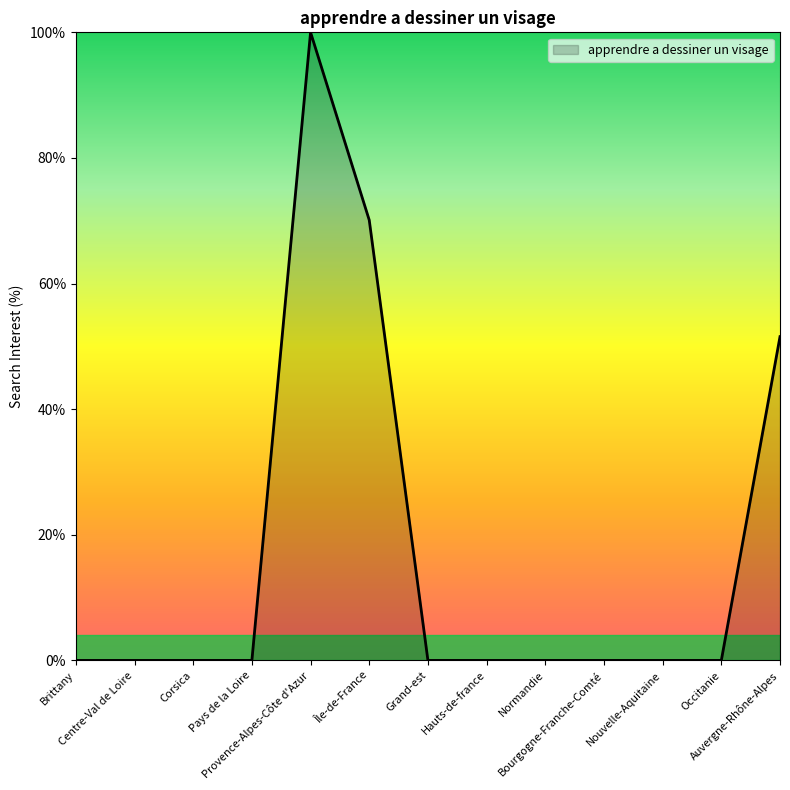

What is the difference between the maximum and minimum values?

100.0